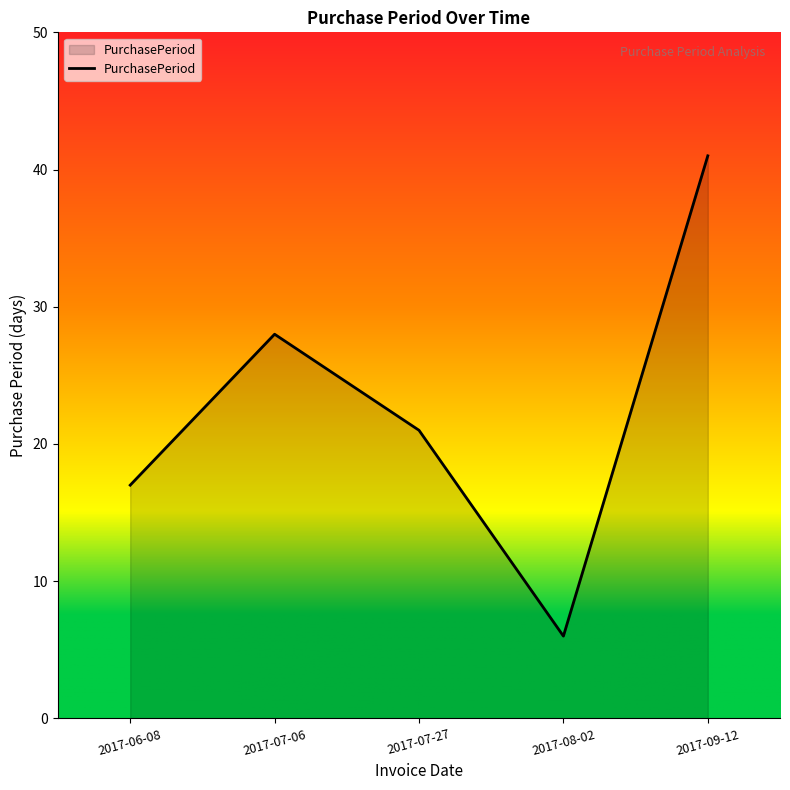

Reading left to right, transcribe all the data shown in this chart.

2017-06-08=17	2017-07-06=28	2017-07-27=21	2017-08-02=6	2017-09-12=41